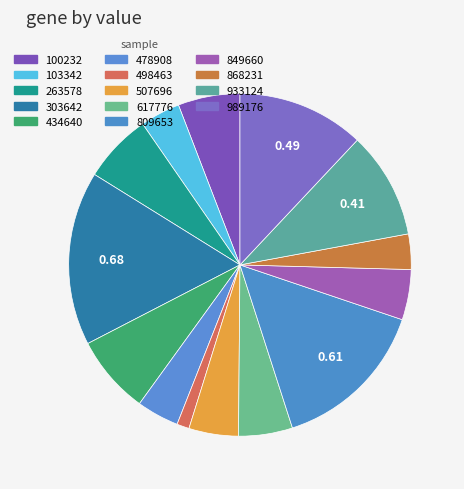

The 434640 slice represents 15% of the pie. True or false?

False